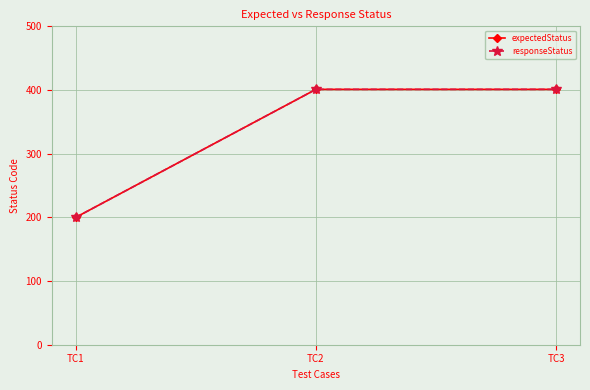

Rank the categories by responseStatus value from lowest to highest.

TC1, TC2, TC3